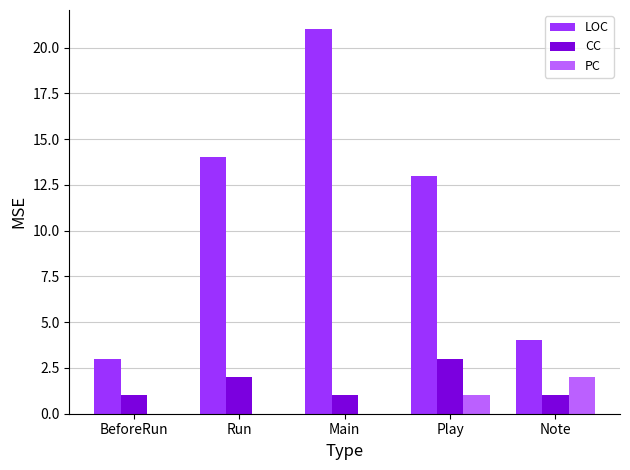

Does the chart contain stacked bars?

No